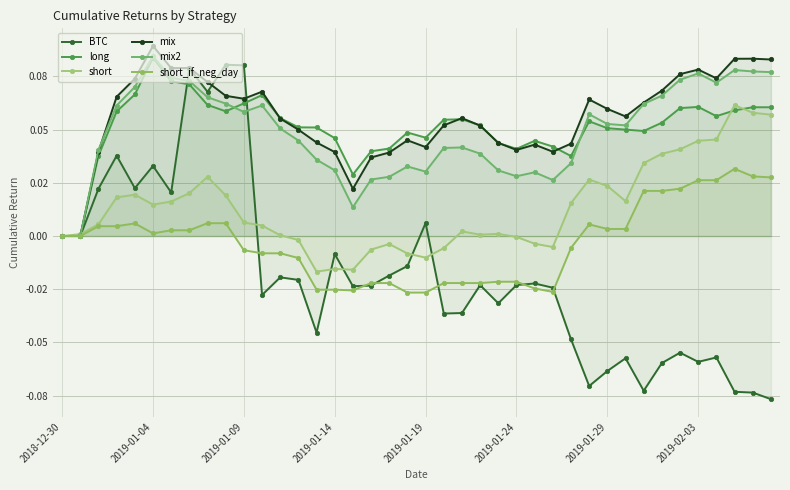

The short series shows 0.1 at 39. True or false?

False